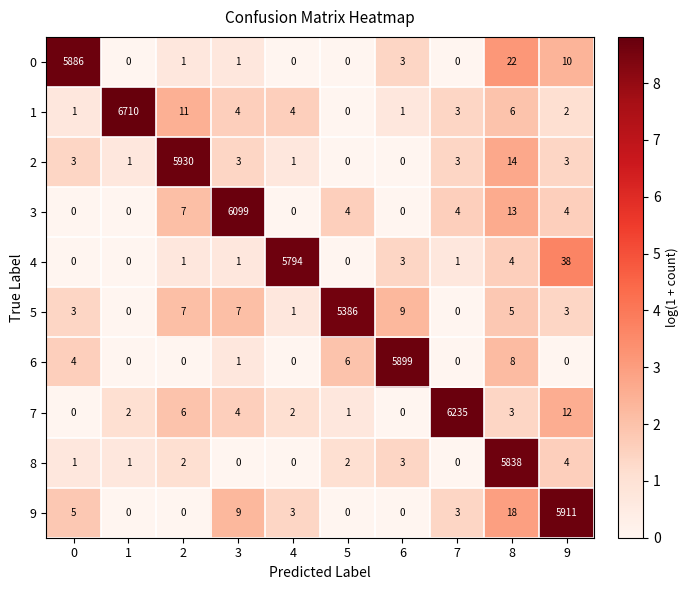

What is the highest value of the 8 series?

5838